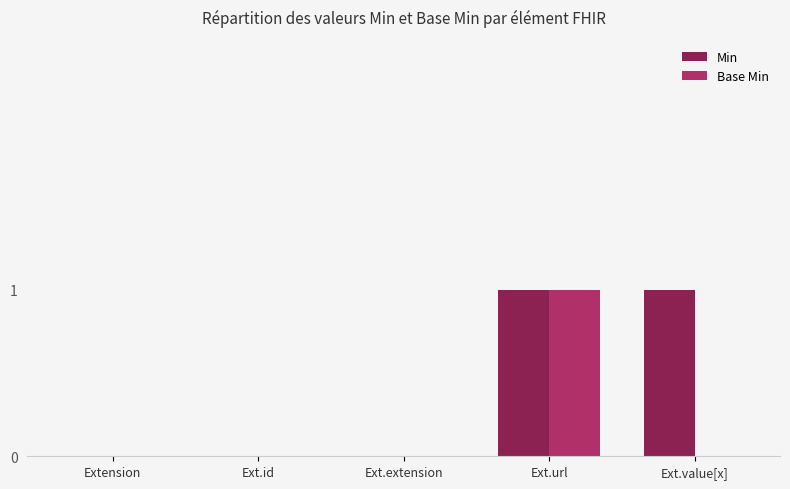

At which label does Base Min reach its peak?

Ext.url